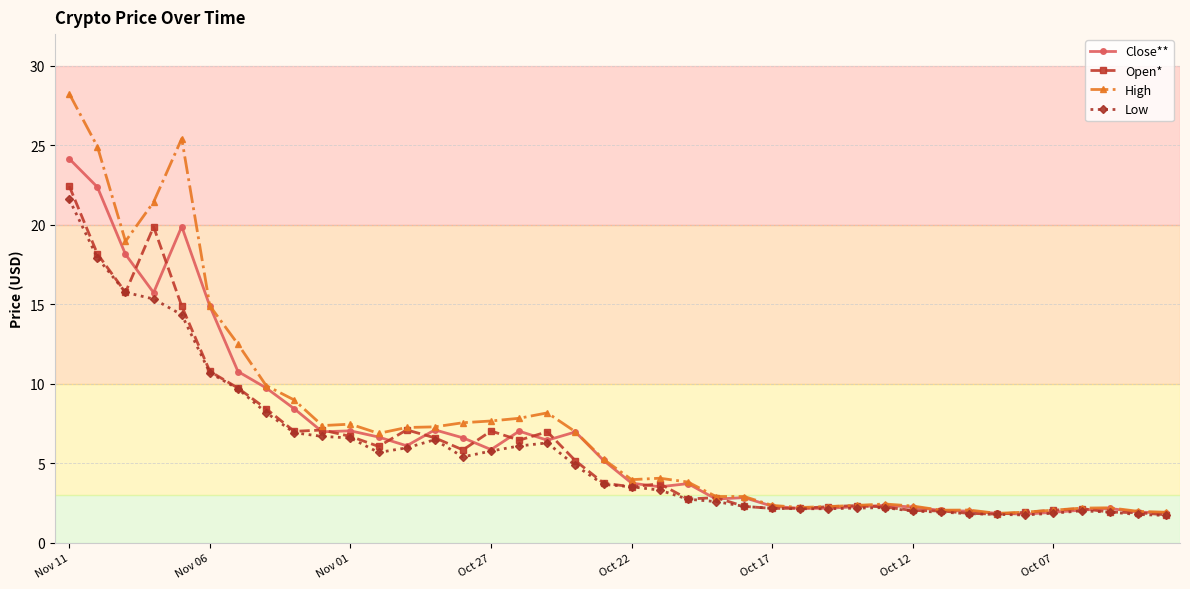

True or false: Close** has more than 0 interior local peaks.

True